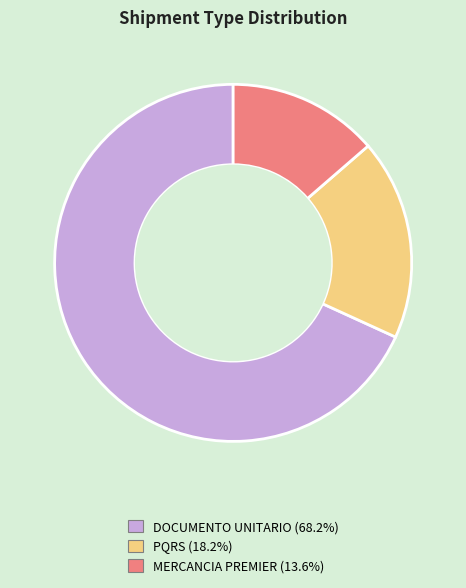

Rank the categories by value from highest to lowest.

DOCUMENTO UNITARIO, PQRS, MERCANCIA PREMIER